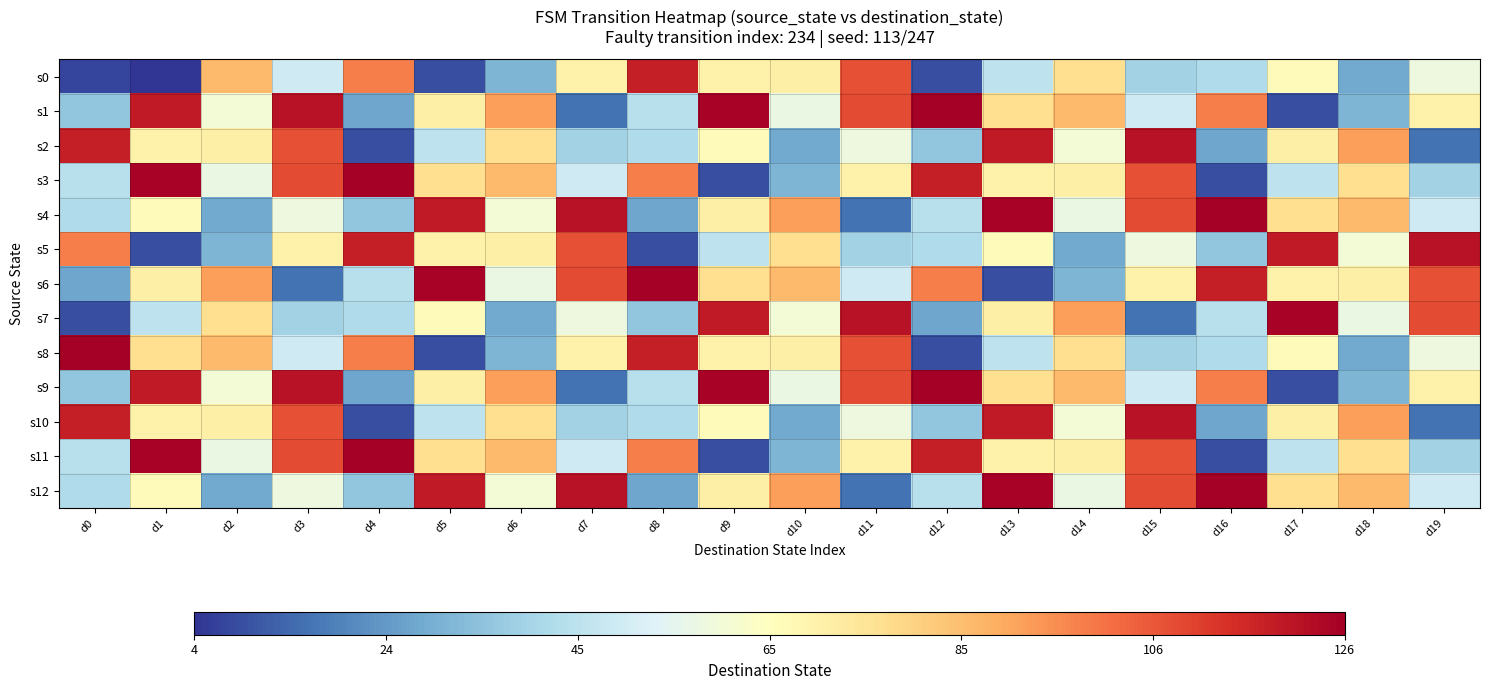

What is the total value across all series at d15?

992